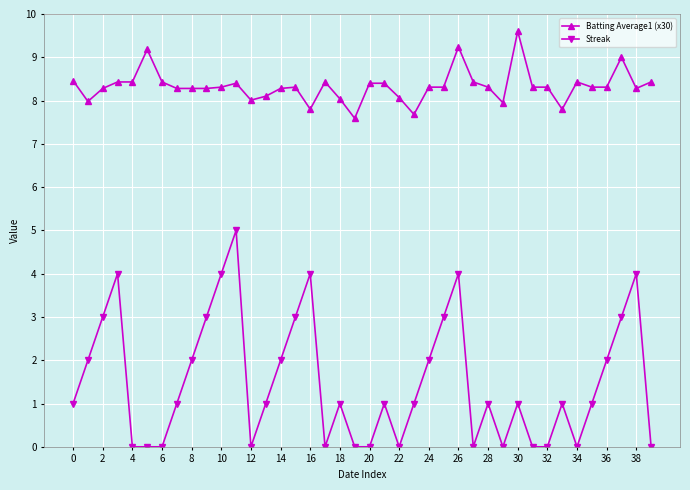

What is the lowest value of the Batting Average1 (x30) series?

7.6